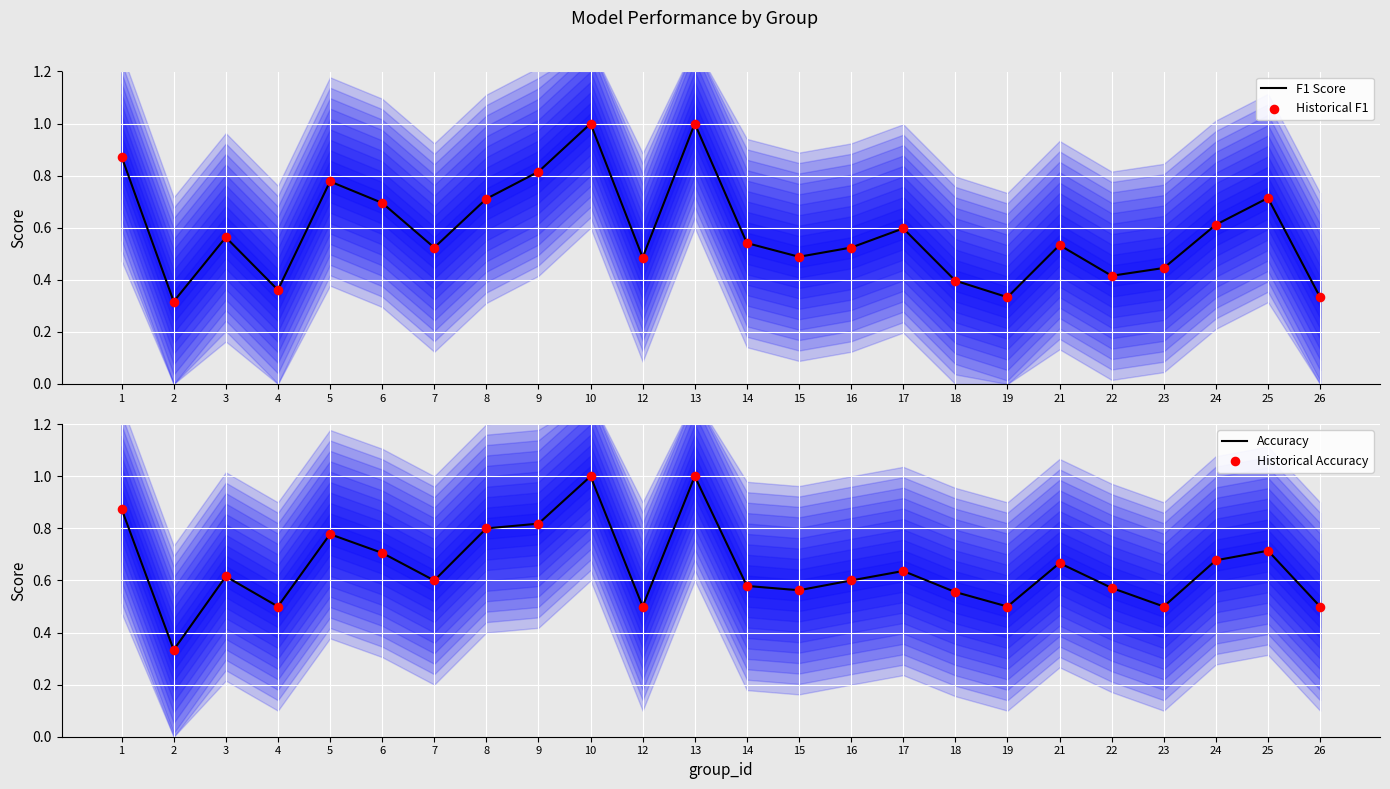

At how many categories does at least one series exceed 0?

24